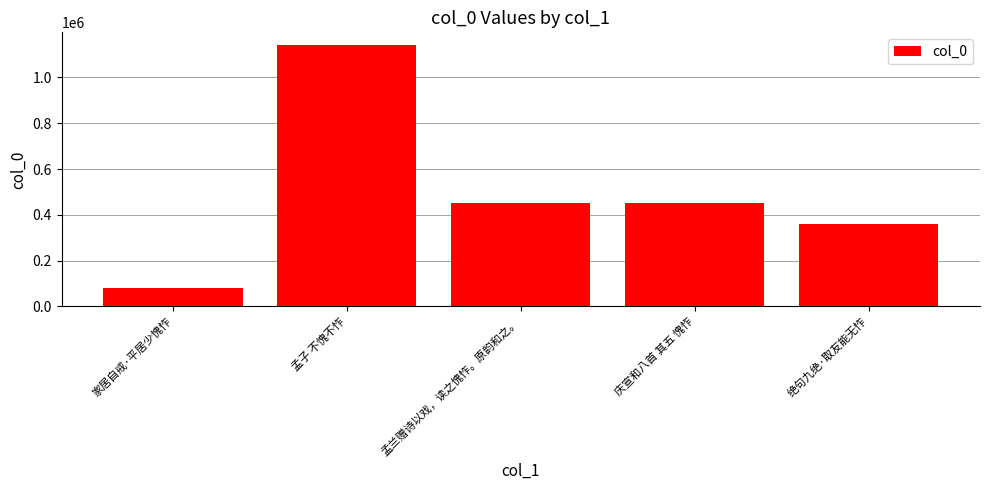

What is the smallest value displayed?

81137